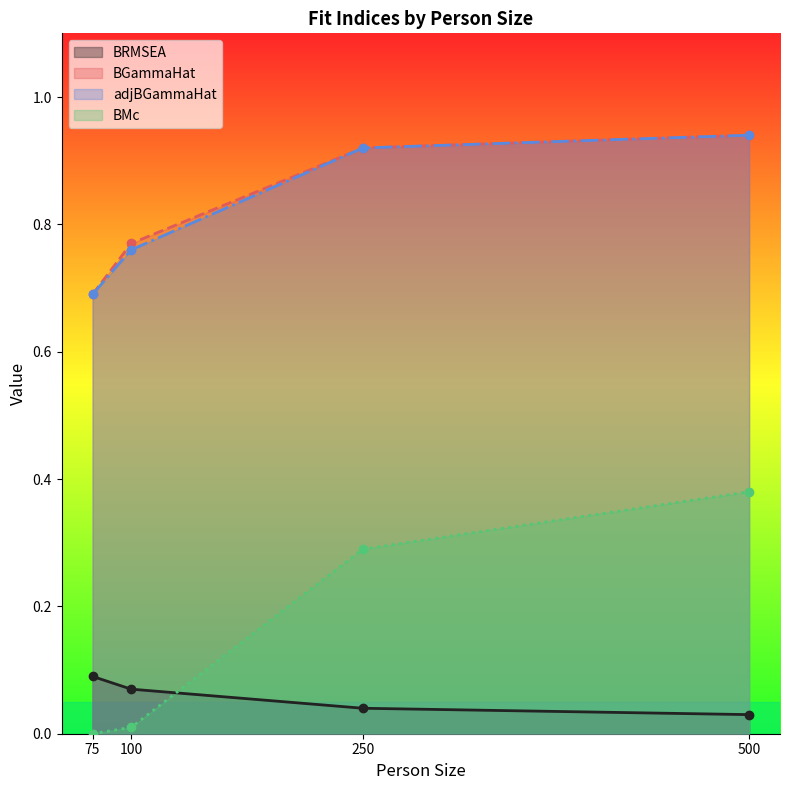

True or false: BMc has more than 1 points higher than both neighbors.

False